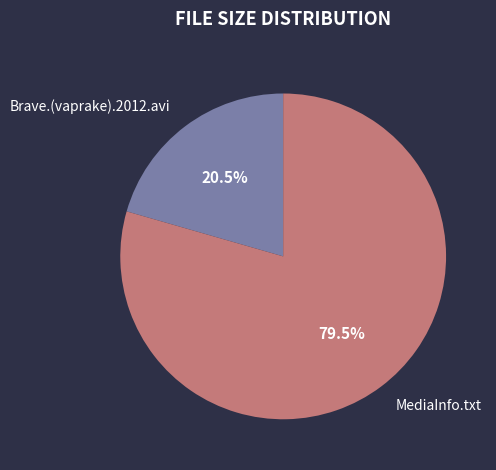

What portion of the pie excludes MediaInfo.txt?

20.5%